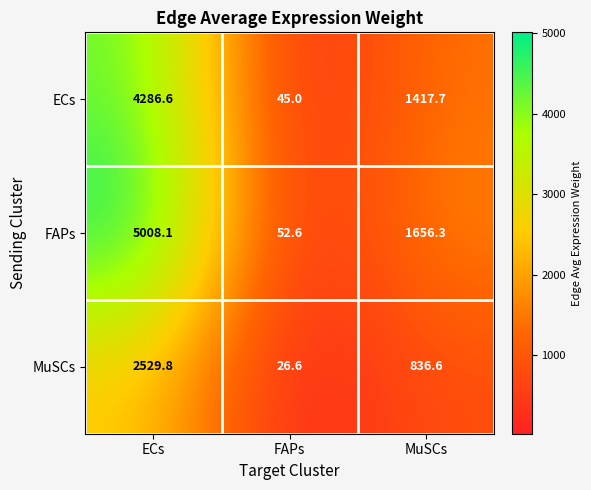

What is the difference between the maximum and minimum values in the FAPs series?

4955.5